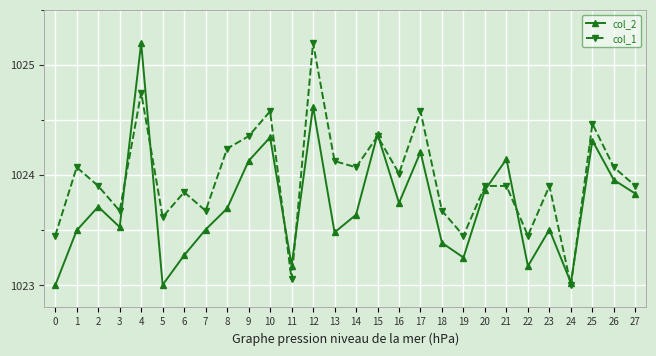

Is this an area chart (filled region under the line)?

No